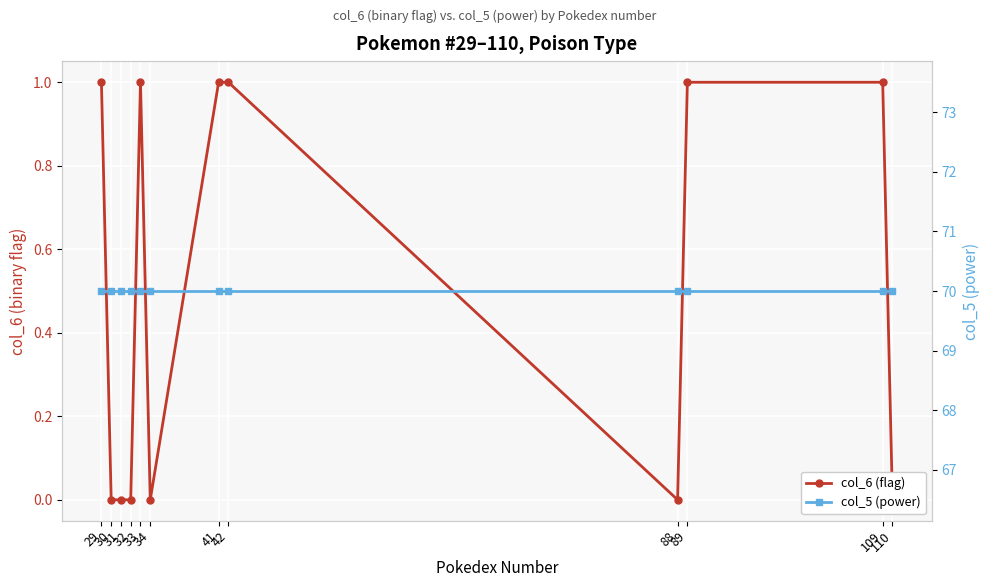

Rank the categories by col_5 (power) value from highest to lowest.

29, 30, 31, 32, 33, 34, 41, 42, 88, 89, 109, 110